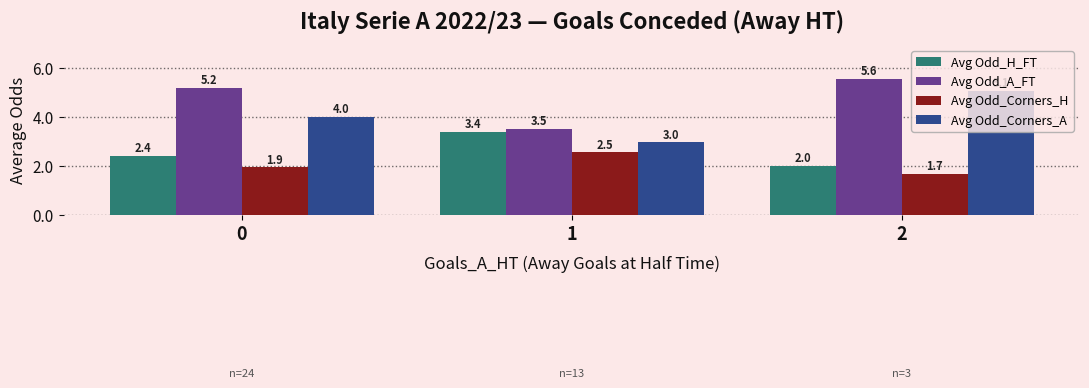

At which category is the sum across all series the highest?

2